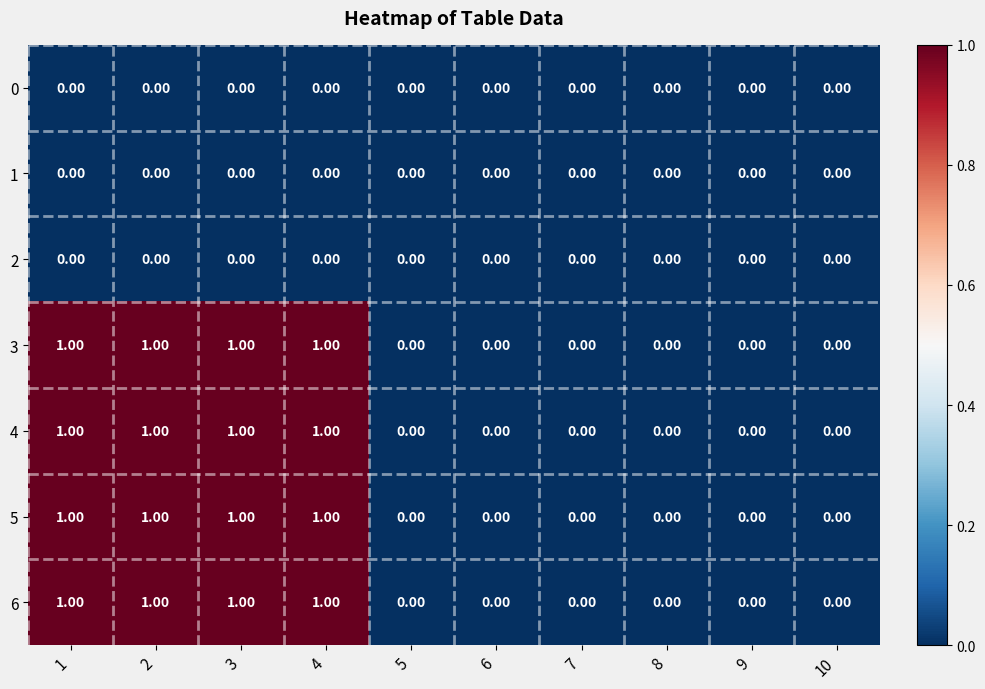

What is the sum of all 3 values?

4